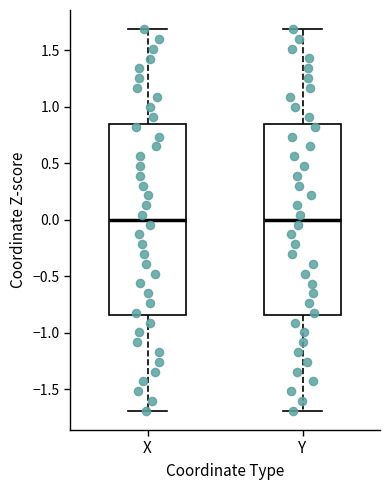

Where is the lower edge of the box for Y on the y-axis? The values are not printed on the chart, so give them approximately, as read against the axis.

-0.85